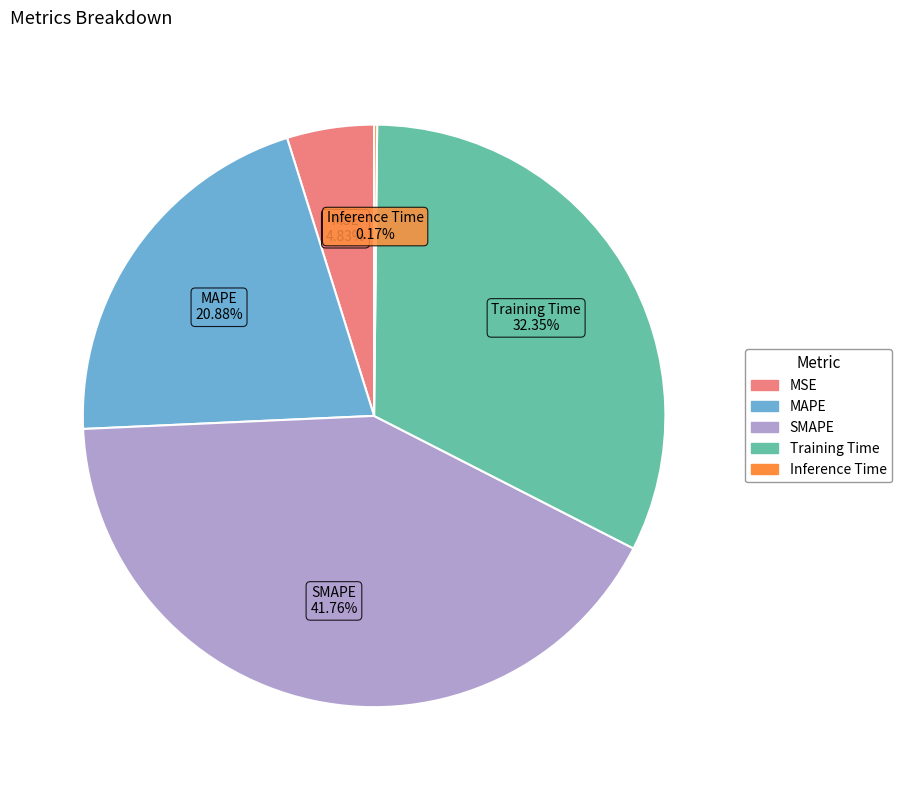

Which category has the biggest portion of the pie?

SMAPE